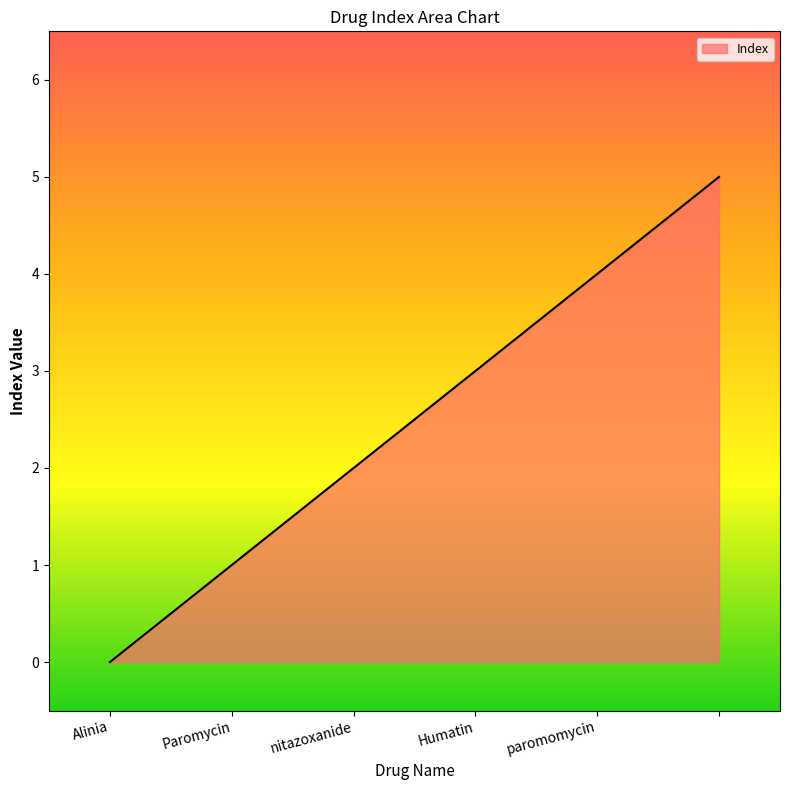

What is the difference between the maximum and minimum values?

5